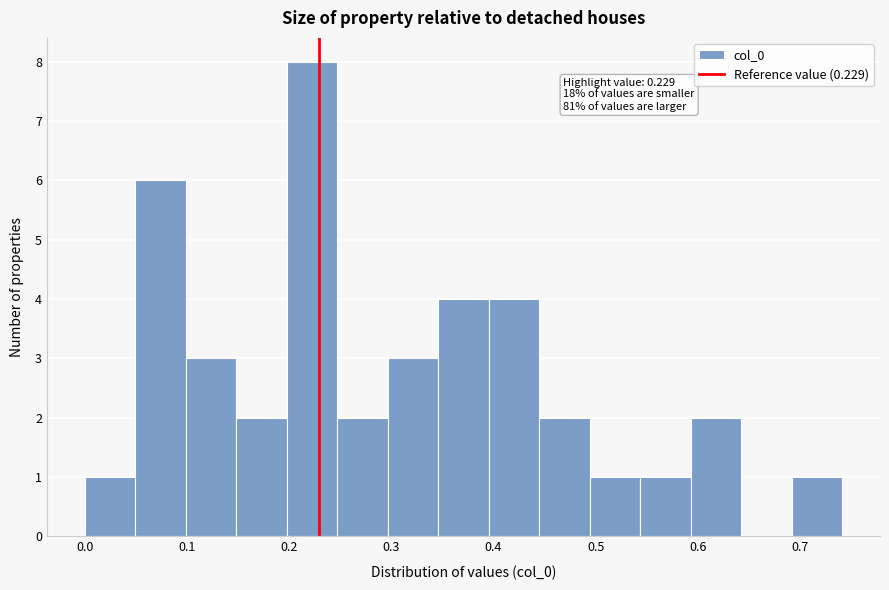

Over which range of the x-axis is the bar tallest?

0.20 to 0.25